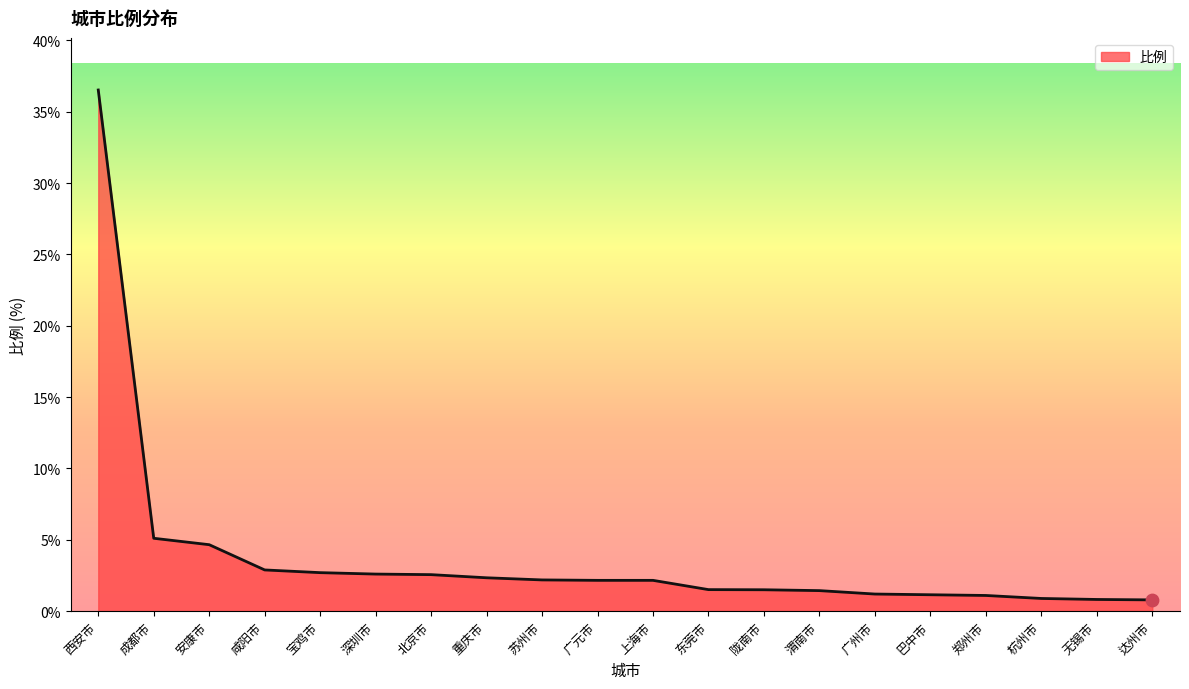

What is the ratio of the value at 广元市 to the value at 郑州市?

2.0